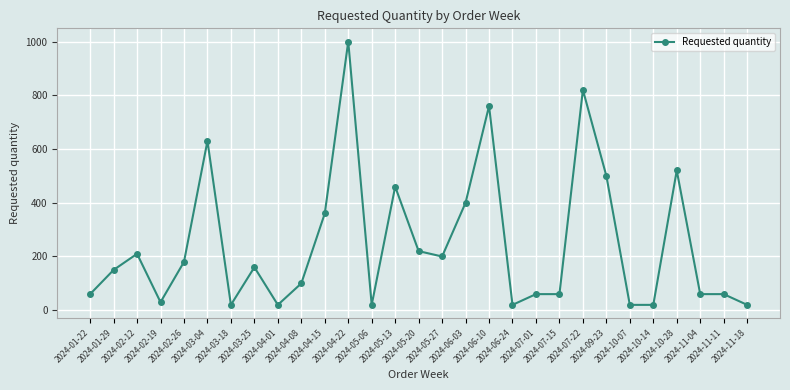

Which category has the highest value across all series?

2024-04-22